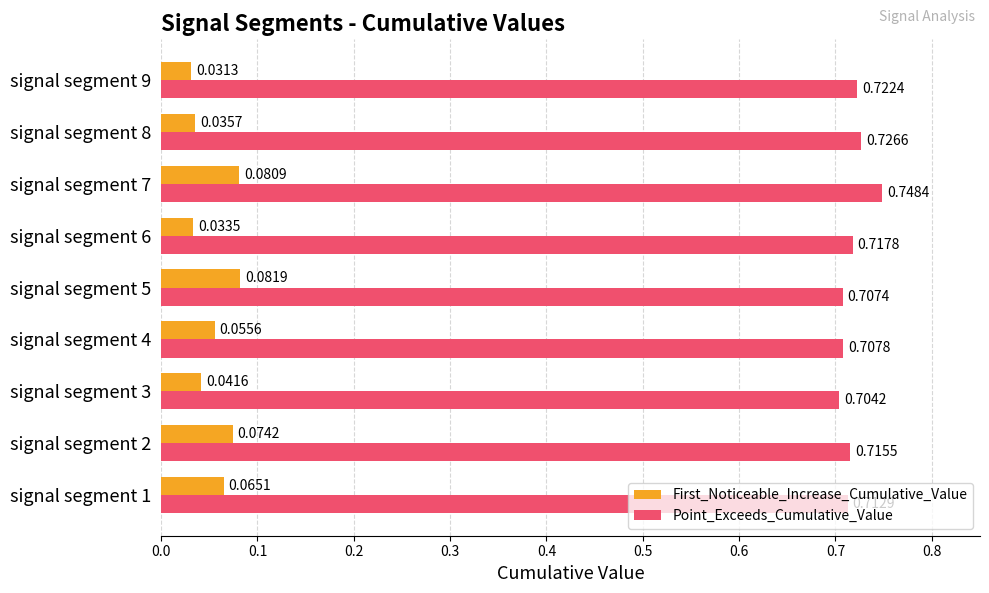

List the labels in order of First_Noticeable_Increase_Cumulative_Value value, largest first.

signal segment 5, signal segment 7, signal segment 2, signal segment 1, signal segment 4, signal segment 3, signal segment 8, signal segment 6, signal segment 9